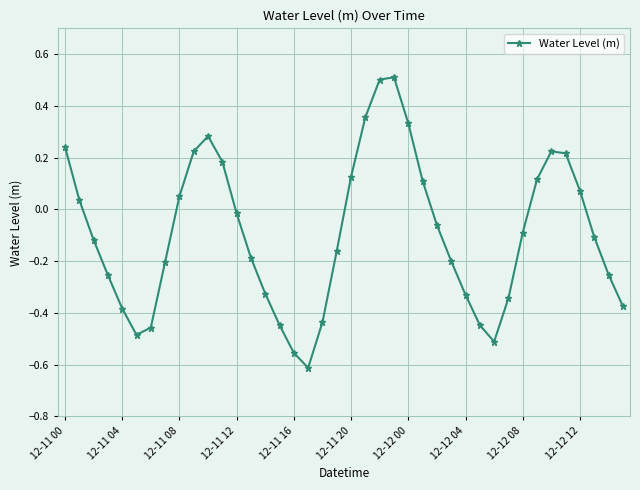

What is the difference between the maximum and second lowest values?

1.1